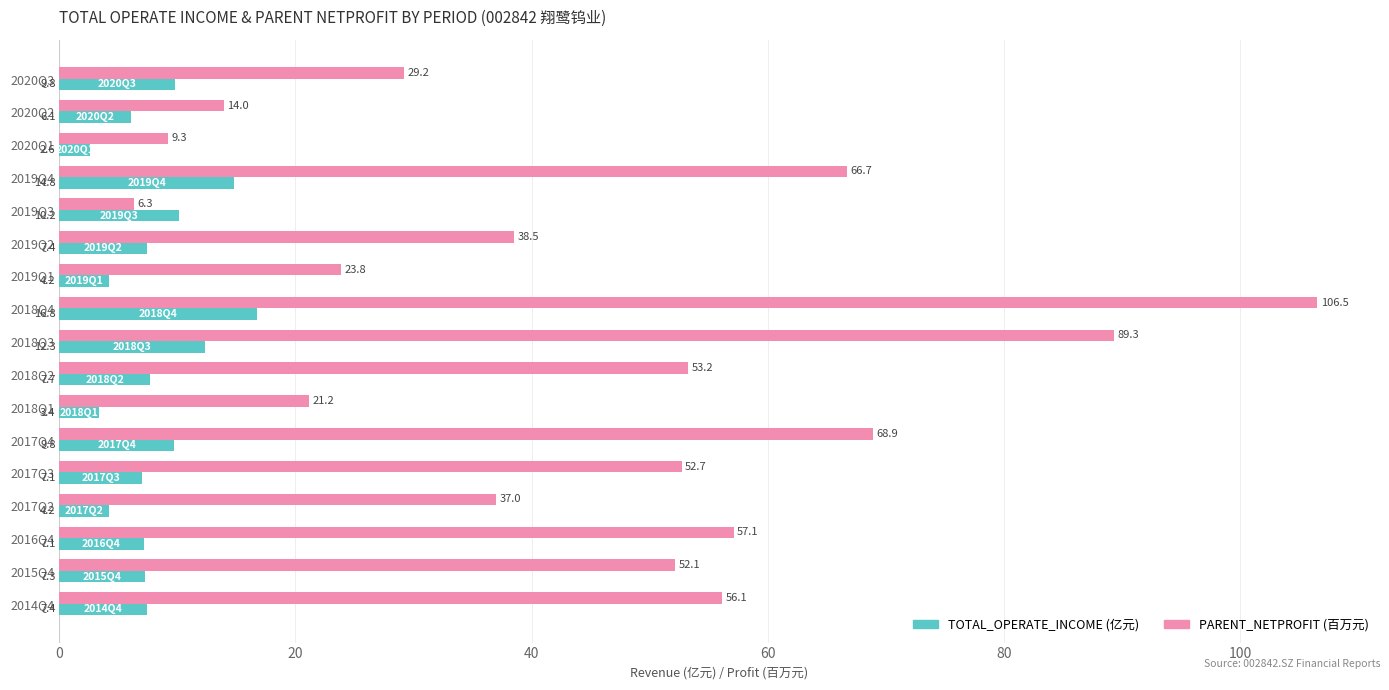

Where is PARENT_NETPROFIT (百万元) nearest to the value 56?

2014Q4